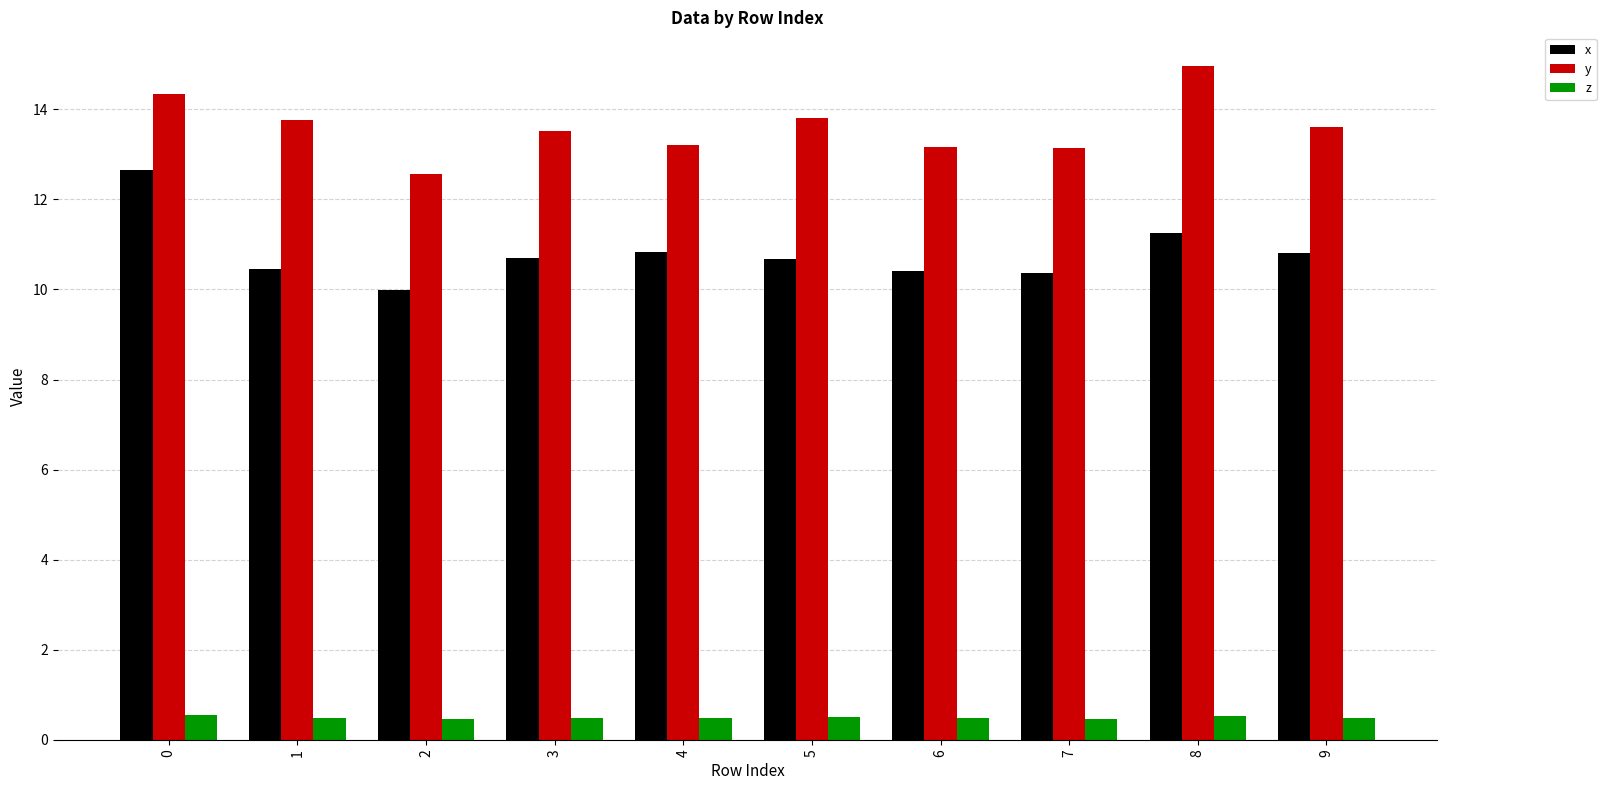

Read the z value at 8.

0.5